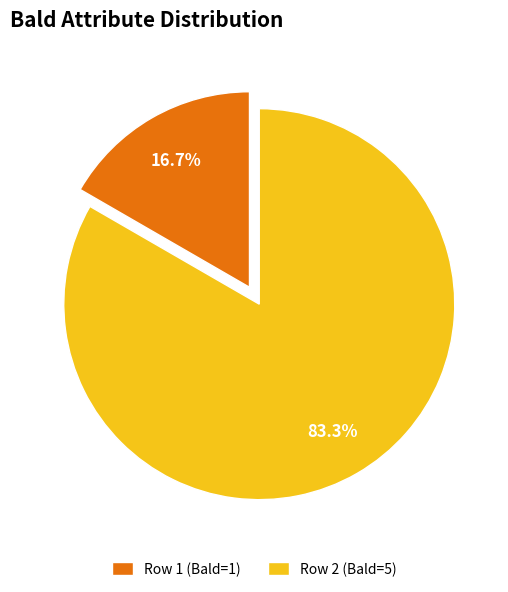

Rank the categories by value from lowest to highest.

Row 1 (Bald=1), Row 2 (Bald=5)